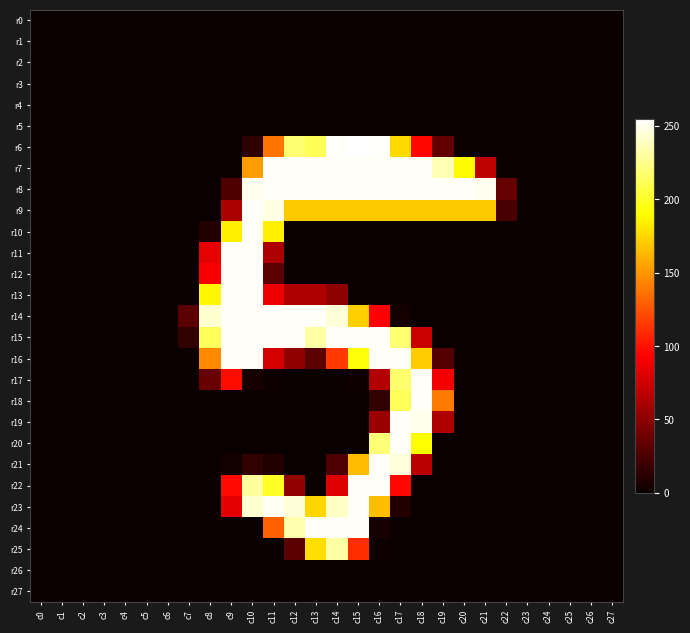

Reading right to left, what are all the values shown in this chart?

r0: c27=0	c26=0	c25=0	c24=0	c23=0	c22=0	c21=0	c20=0	c19=0	c18=0	c17=0	c16=0	c15=0	c14=0	c13=0	c12=0	c11=0	c10=0	c9=0	c8=0	c7=0	c6=0	c5=0	c4=0	c3=0	c2=0	c1=0	c0=0
r1: c27=0	c26=0	c25=0	c24=0	c23=0	c22=0	c21=0	c20=0	c19=0	c18=0	c17=0	c16=0	c15=0	c14=0	c13=0	c12=0	c11=0	c10=0	c9=0	c8=0	c7=0	c6=0	c5=0	c4=0	c3=0	c2=0	c1=0	c0=0
r2: c27=0	c26=0	c25=0	c24=0	c23=0	c22=0	c21=0	c20=0	c19=0	c18=0	c17=0	c16=0	c15=0	c14=0	c13=0	c12=0	c11=0	c10=0	c9=0	c8=0	c7=0	c6=0	c5=0	c4=0	c3=0	c2=0	c1=0	c0=0
r3: c27=0	c26=0	c25=0	c24=0	c23=0	c22=0	c21=0	c20=0	c19=0	c18=0	c17=0	c16=0	c15=0	c14=0	c13=0	c12=0	c11=0	c10=0	c9=0	c8=0	c7=0	c6=0	c5=0	c4=0	c3=0	c2=0	c1=0	c0=0
r4: c27=0	c26=0	c25=0	c24=0	c23=0	c22=0	c21=0	c20=0	c19=0	c18=0	c17=0	c16=0	c15=0	c14=0	c13=0	c12=0	c11=0	c10=0	c9=0	c8=0	c7=0	c6=0	c5=0	c4=0	c3=0	c2=0	c1=0	c0=0
r5: c27=0	c26=0	c25=0	c24=0	c23=0	c22=0	c21=0	c20=0	c19=0	c18=0	c17=0	c16=0	c15=0	c14=0	c13=0	c12=0	c11=0	c10=0	c9=0	c8=0	c7=0	c6=0	c5=0	c4=0	c3=0	c2=0	c1=0	c0=0
r6: c27=0	c26=0	c25=0	c24=0	c23=0	c22=0	c21=0	c20=0	c19=33	c18=96	c17=176	c16=254	c15=255	c14=254	c13=212	c12=219	c11=138	c10=14	c9=0	c8=0	c7=0	c6=0	c5=0	c4=0	c3=0	c2=0	c1=0	c0=0
r7: c27=0	c26=0	c25=0	c24=0	c23=0	c22=0	c21=69	c20=189	c19=236	c18=253	c17=253	c16=253	c15=253	c14=253	c13=253	c12=253	c11=253	c10=153	c9=0	c8=0	c7=0	c6=0	c5=0	c4=0	c3=0	c2=0	c1=0	c0=0
r8: c27=0	c26=0	c25=0	c24=0	c23=0	c22=35	c21=251	c20=253	c19=253	c18=253	c17=253	c16=253	c15=253	c14=253	c13=253	c12=253	c11=253	c10=251	c9=26	c8=0	c7=0	c6=0	c5=0	c4=0	c3=0	c2=0	c1=0	c0=0
r9: c27=0	c26=0	c25=0	c24=0	c23=0	c22=24	c21=170	c20=170	c19=170	c18=170	c17=170	c16=170	c15=170	c14=170	c13=170	c12=170	c11=248	c10=253	c9=61	c8=0	c7=0	c6=0	c5=0	c4=0	c3=0	c2=0	c1=0	c0=0
r10: c27=0	c26=0	c25=0	c24=0	c23=0	c22=0	c21=0	c20=0	c19=0	c18=0	c17=0	c16=0	c15=0	c14=0	c13=0	c12=0	c11=185	c10=253	c9=185	c8=9	c7=0	c6=0	c5=0	c4=0	c3=0	c2=0	c1=0	c0=0
r11: c27=0	c26=0	c25=0	c24=0	c23=0	c22=0	c21=0	c20=0	c19=0	c18=0	c17=0	c16=0	c15=0	c14=0	c13=0	c12=0	c11=62	c10=253	c9=253	c8=84	c7=0	c6=0	c5=0	c4=0	c3=0	c2=0	c1=0	c0=0
r12: c27=0	c26=0	c25=0	c24=0	c23=0	c22=0	c21=0	c20=0	c19=0	c18=0	c17=0	c16=0	c15=0	c14=0	c13=0	c12=0	c11=31	c10=253	c9=253	c8=90	c7=0	c6=0	c5=0	c4=0	c3=0	c2=0	c1=0	c0=0
r13: c27=0	c26=0	c25=0	c24=0	c23=0	c22=0	c21=0	c20=0	c19=0	c18=0	c17=0	c16=0	c15=0	c14=50	c13=63	c12=63	c11=86	c10=253	c9=253	c8=187	c7=0	c6=0	c5=0	c4=0	c3=0	c2=0	c1=0	c0=0
r14: c27=0	c26=0	c25=0	c24=0	c23=0	c22=0	c21=0	c20=0	c19=0	c18=0	c17=4	c16=93	c15=172	c14=245	c13=253	c12=253	c11=253	c10=253	c9=253	c8=243	c7=31	c6=0	c5=0	c4=0	c3=0	c2=0	c1=0	c0=0
r15: c27=0	c26=0	c25=0	c24=0	c23=0	c22=0	c21=0	c20=0	c19=0	c18=73	c17=219	c16=253	c15=253	c14=253	c13=232	c12=253	c11=253	c10=253	c9=253	c8=213	c7=15	c6=0	c5=0	c4=0	c3=0	c2=0	c1=0	c0=0
r16: c27=0	c26=0	c25=0	c24=0	c23=0	c22=0	c21=0	c20=0	c19=28	c18=171	c17=253	c16=253	c15=193	c14=115	c13=31	c12=51	c11=76	c10=253	c9=253	c8=146	c7=0	c6=0	c5=0	c4=0	c3=0	c2=0	c1=0	c0=0
r17: c27=0	c26=0	c25=0	c24=0	c23=0	c22=0	c21=0	c20=0	c19=89	c18=253	c17=218	c16=64	c15=2	c14=0	c13=0	c12=0	c11=1	c10=5	c9=98	c8=36	c7=0	c6=0	c5=0	c4=0	c3=0	c2=0	c1=0	c0=0
r18: c27=0	c26=0	c25=0	c24=0	c23=0	c22=0	c21=0	c20=0	c19=139	c18=253	c17=213	c16=15	c15=0	c14=0	c13=0	c12=0	c11=0	c10=0	c9=0	c8=0	c7=0	c6=0	c5=0	c4=0	c3=0	c2=0	c1=0	c0=0
r19: c27=0	c26=0	c25=0	c24=0	c23=0	c22=0	c21=0	c20=0	c19=63	c18=250	c17=253	c16=55	c15=0	c14=0	c13=0	c12=0	c11=0	c10=0	c9=0	c8=0	c7=0	c6=0	c5=0	c4=0	c3=0	c2=0	c1=0	c0=0
r20: c27=0	c26=0	c25=0	c24=0	c23=0	c22=0	c21=0	c20=0	c19=0	c18=190	c17=253	c16=220	c15=0	c14=0	c13=0	c12=0	c11=0	c10=0	c9=0	c8=0	c7=0	c6=0	c5=0	c4=0	c3=0	c2=0	c1=0	c0=0
r21: c27=0	c26=0	c25=0	c24=0	c23=0	c22=0	c21=0	c20=0	c19=0	c18=67	c17=246	c16=253	c15=165	c14=26	c13=0	c12=0	c11=9	c10=15	c9=3	c8=0	c7=0	c6=0	c5=0	c4=0	c3=0	c2=0	c1=0	c0=0
r22: c27=0	c26=0	c25=0	c24=0	c23=0	c22=0	c21=0	c20=0	c19=0	c18=0	c17=96	c16=253	c15=253	c14=80	c13=0	c12=52	c11=199	c10=230	c9=97	c8=0	c7=0	c6=0	c5=0	c4=0	c3=0	c2=0	c1=0	c0=0
r23: c27=0	c26=0	c25=0	c24=0	c23=0	c22=0	c21=0	c20=0	c19=0	c18=0	c17=9	c16=166	c15=253	c14=240	c13=175	c12=245	c11=252	c10=243	c9=83	c8=0	c7=0	c6=0	c5=0	c4=0	c3=0	c2=0	c1=0	c0=0
r24: c27=0	c26=0	c25=0	c24=0	c23=0	c22=0	c21=0	c20=0	c19=0	c18=0	c17=0	c16=5	c15=253	c14=253	c13=253	c12=234	c11=130	c10=0	c9=0	c8=0	c7=0	c6=0	c5=0	c4=0	c3=0	c2=0	c1=0	c0=0
r25: c27=0	c26=0	c25=0	c24=0	c23=0	c22=0	c21=0	c20=0	c19=0	c18=0	c17=0	c16=1	c15=110	c14=232	c13=178	c12=31	c11=0	c10=0	c9=0	c8=0	c7=0	c6=0	c5=0	c4=0	c3=0	c2=0	c1=0	c0=0
r26: c27=0	c26=0	c25=0	c24=0	c23=0	c22=0	c21=0	c20=0	c19=0	c18=0	c17=0	c16=0	c15=0	c14=0	c13=0	c12=0	c11=0	c10=0	c9=0	c8=0	c7=0	c6=0	c5=0	c4=0	c3=0	c2=0	c1=0	c0=0
r27: c27=0	c26=0	c25=0	c24=0	c23=0	c22=0	c21=0	c20=0	c19=0	c18=0	c17=0	c16=0	c15=0	c14=0	c13=0	c12=0	c11=0	c10=0	c9=0	c8=0	c7=0	c6=0	c5=0	c4=0	c3=0	c2=0	c1=0	c0=0